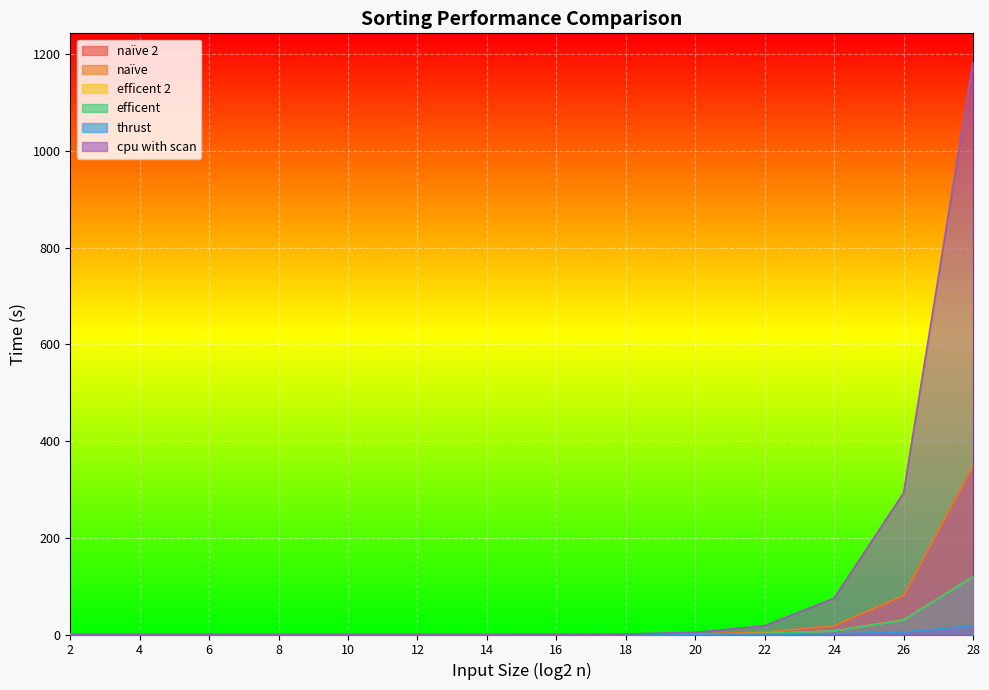

Between which two adjacent categories do naïve and thrust first intersect?

4 and 6